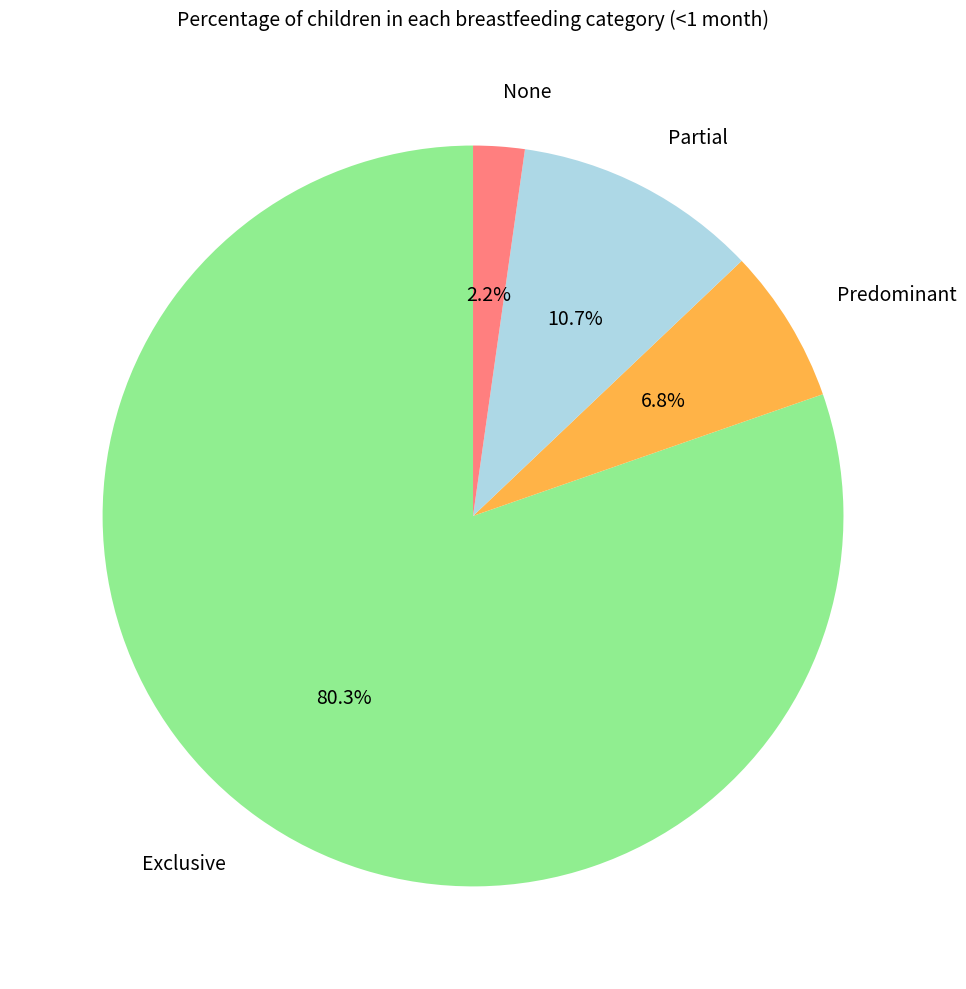

Count the number of slices in the pie.

4